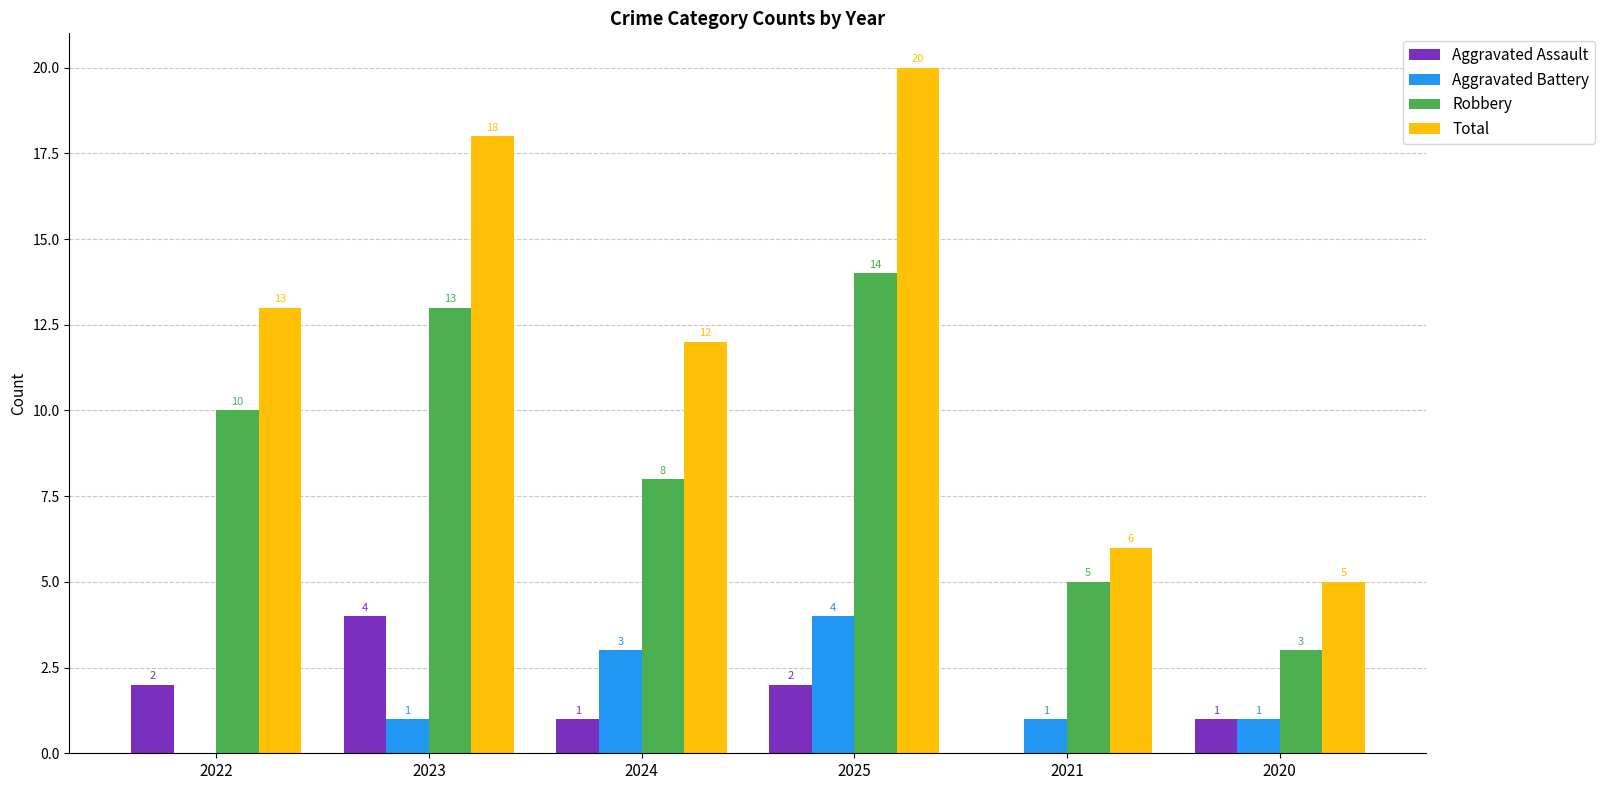

Which series changed the most between 2023 and 2021?

Total